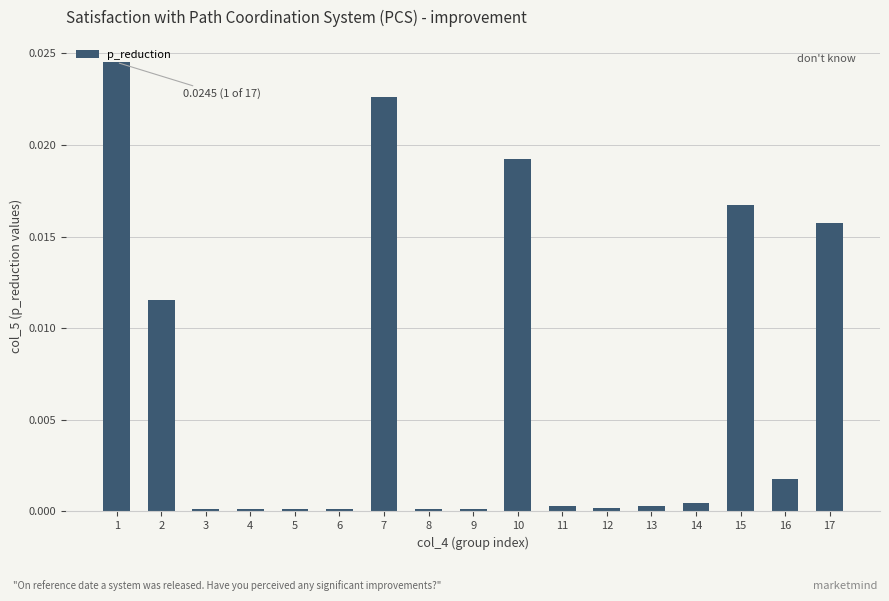

Between 4 and 2, which is larger?

2